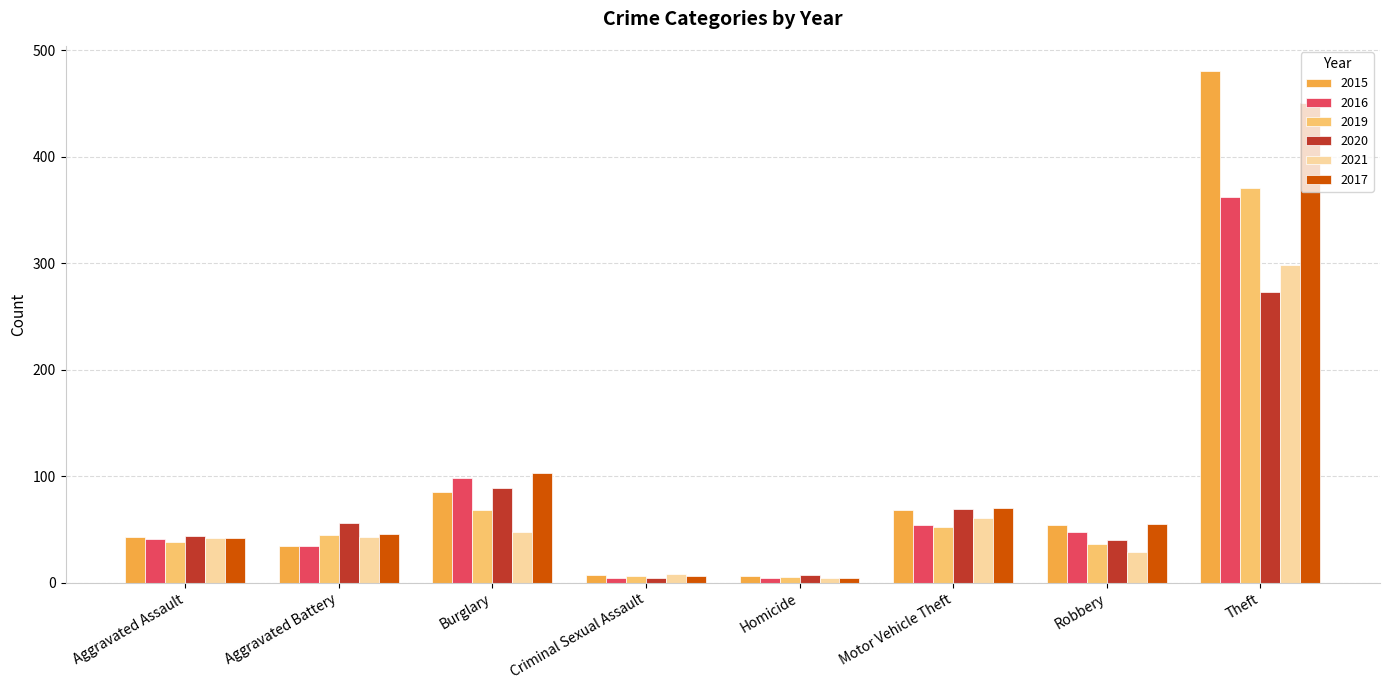

True or false: 2016 has a value of 24 at Aggravated Assault.

False